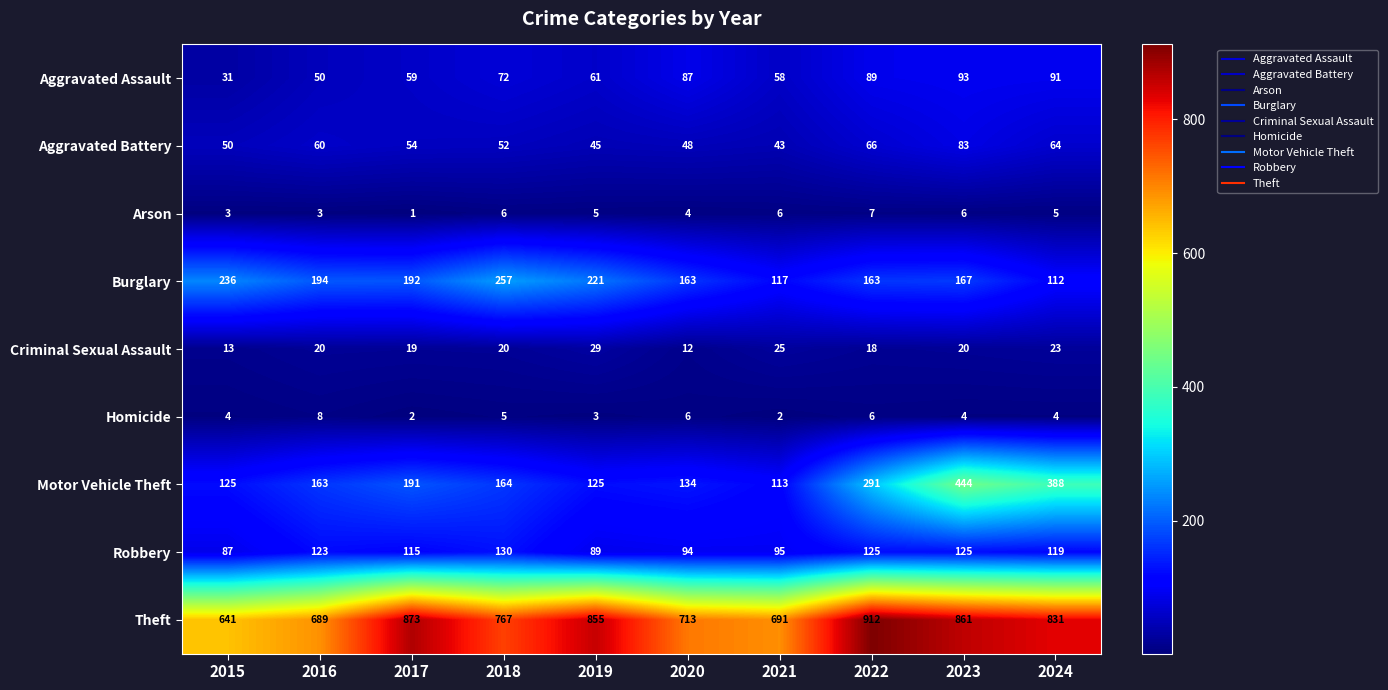

Rank the series by their maximum value, from highest to lowest.

Theft, Motor Vehicle Theft, Burglary, Robbery, Aggravated Assault, Aggravated Battery, Criminal Sexual Assault, Homicide, Arson